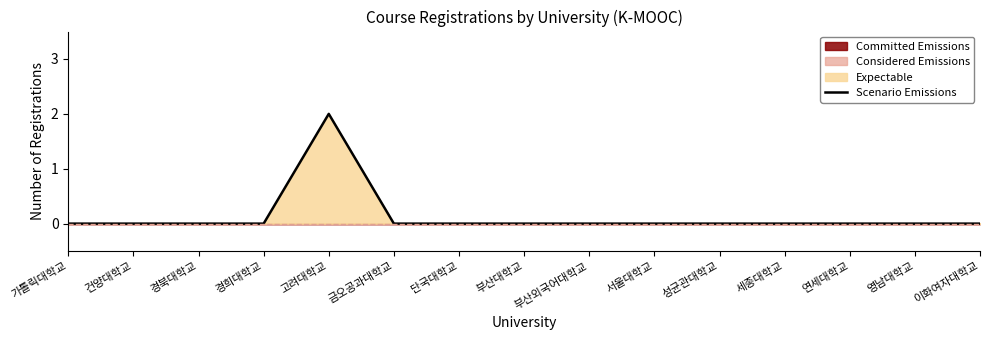

What is the difference between the maximum and minimum values?

2